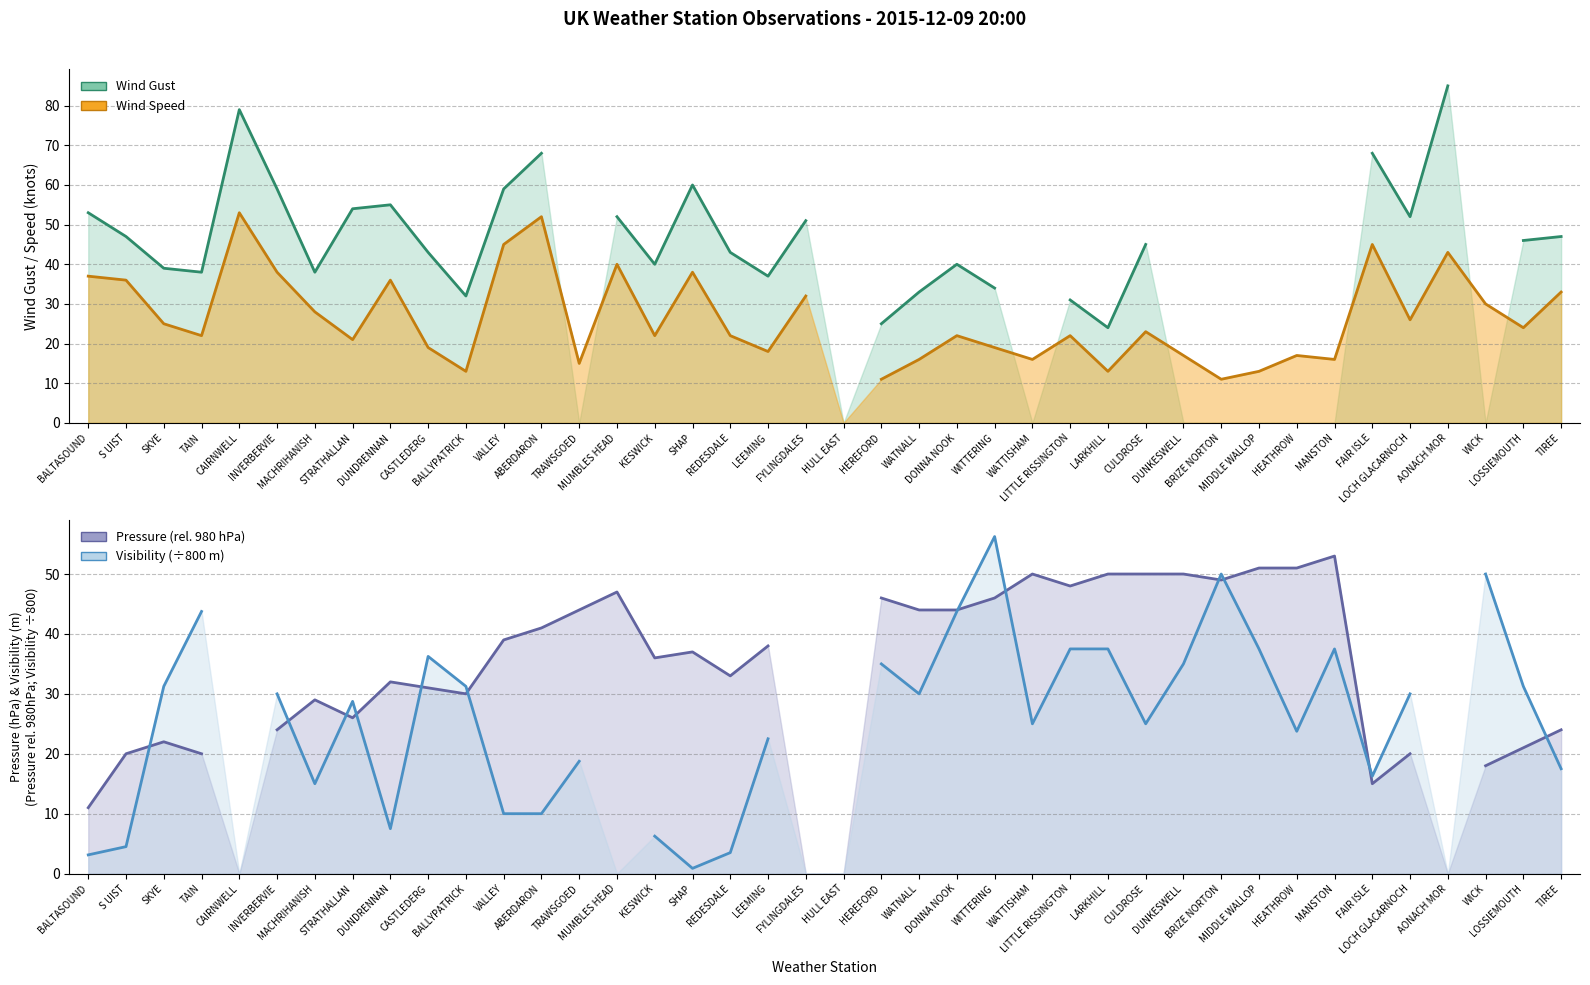

What is the value of the Wind Gust point at the 7th from the left?

38.0